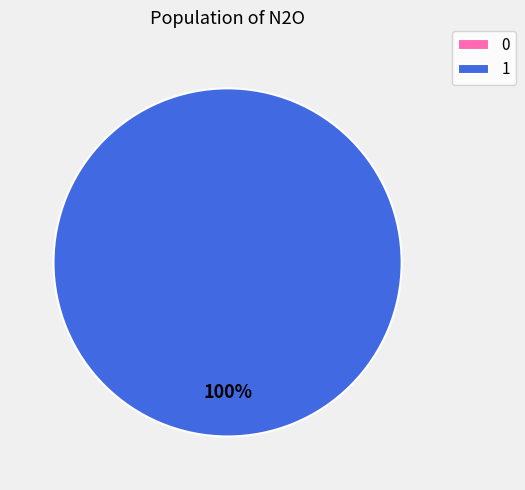

To the nearest percent, what percentage of the pie is 1?

100%